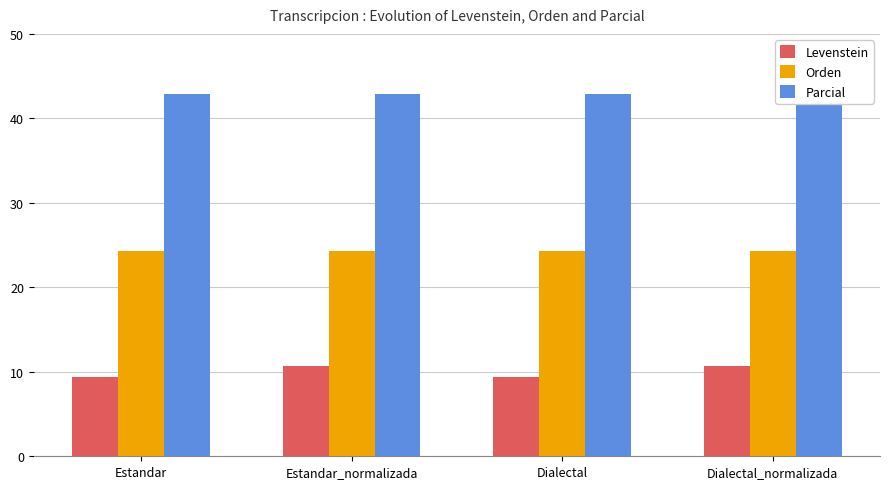

What are all the series names shown in the legend?

Levenstein, Orden, Parcial